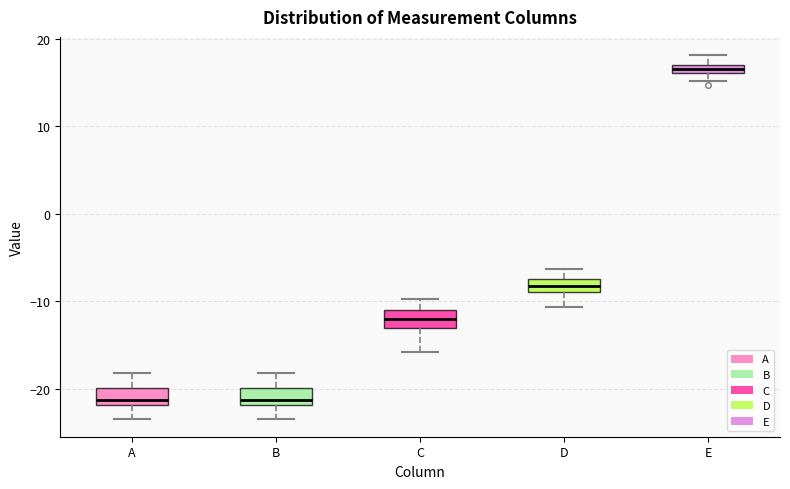

Which box has the highest median line?

E